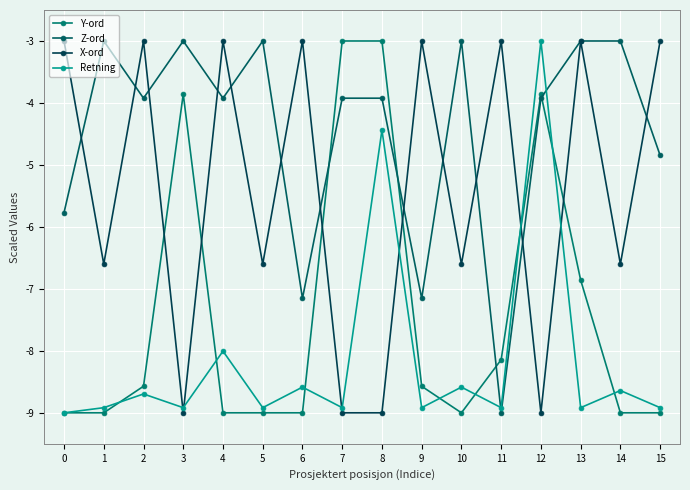

What are all the series names shown in the legend?

Y-ord, Z-ord, X-ord, Retning